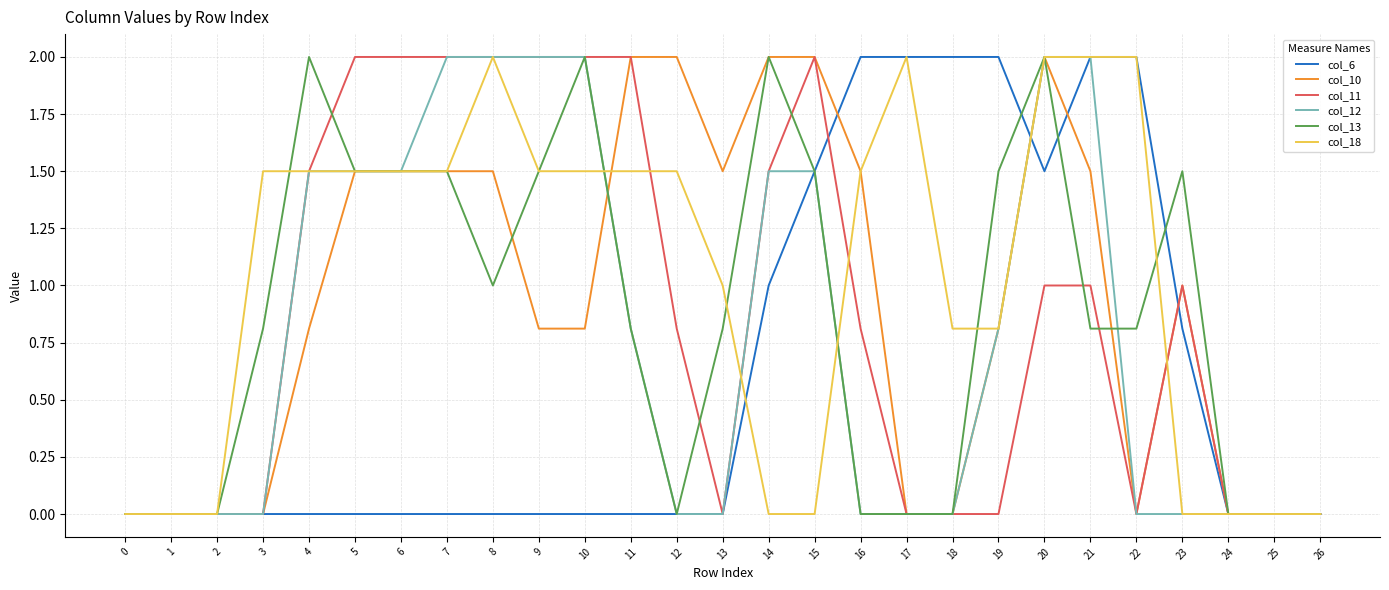

True or false: col_6 has a value of -0.7 at 3.

False